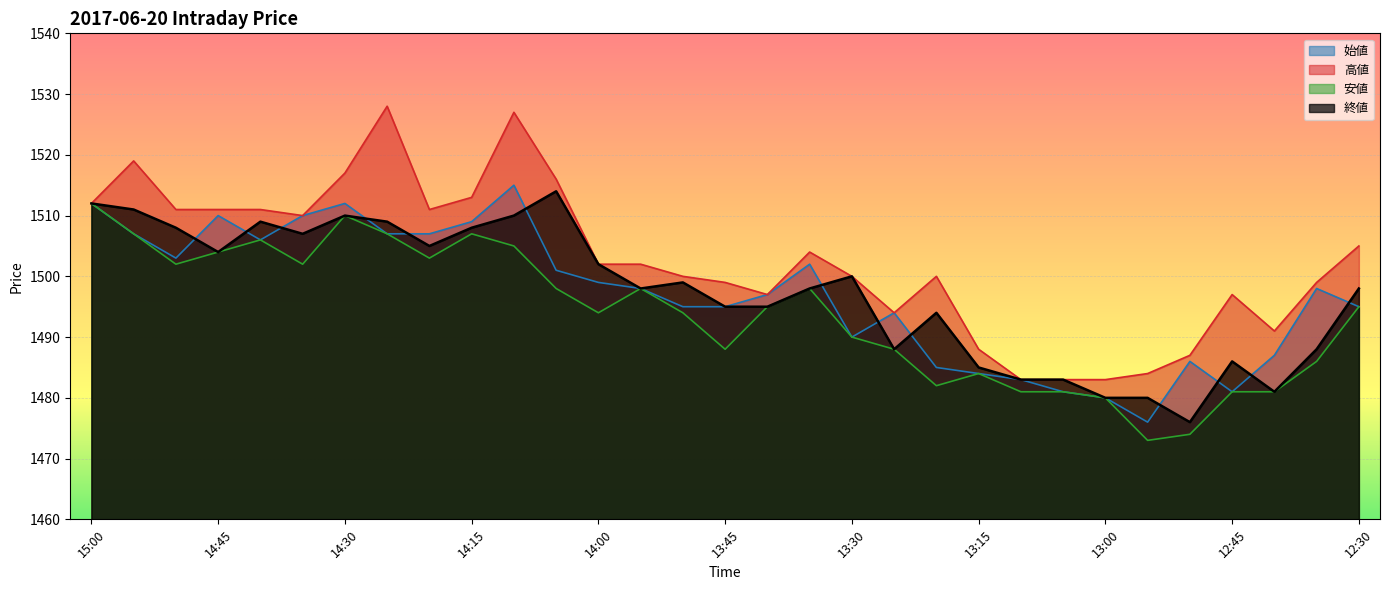

Rank the series at 14:30 from lowest to highest value.

安値, 終値, 始値, 高値